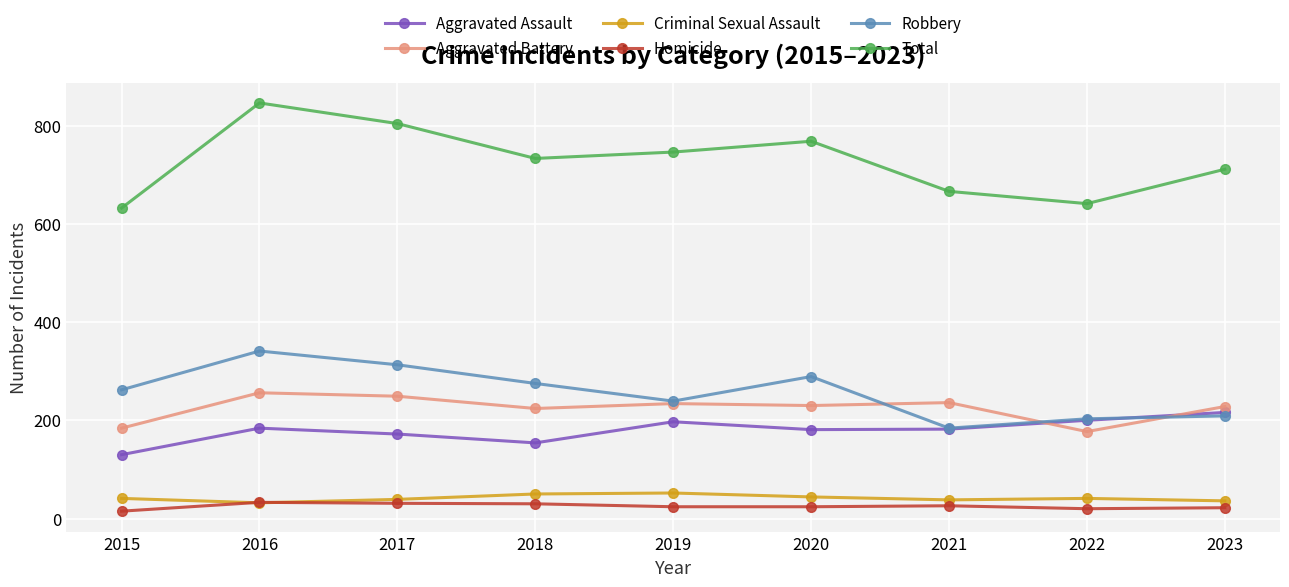

List the series in order of their peak value, lowest first.

Homicide, Criminal Sexual Assault, Aggravated Assault, Aggravated Battery, Robbery, Total